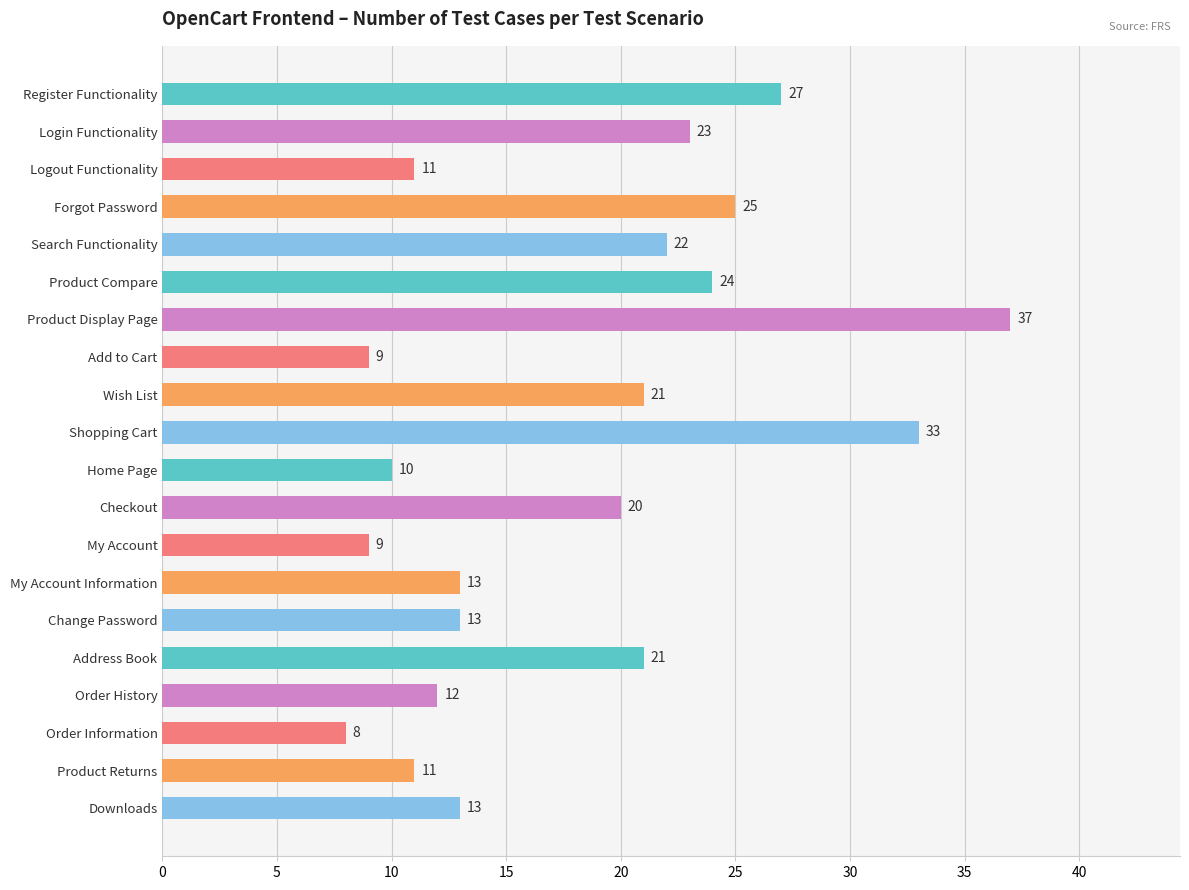

Reading bottom to top, what are all the values shown in this chart?

Downloads=13	Product Returns=11	Order Information=8	Order History=12	Address Book=21	Change Password=13	My Account Information=13	My Account=9	Checkout=20	Home Page=10	Shopping Cart=33	Wish List=21	Add to Cart=9	Product Display Page=37	Product Compare=24	Search Functionality=22	Forgot Password=25	Logout Functionality=11	Login Functionality=23	Register Functionality=27